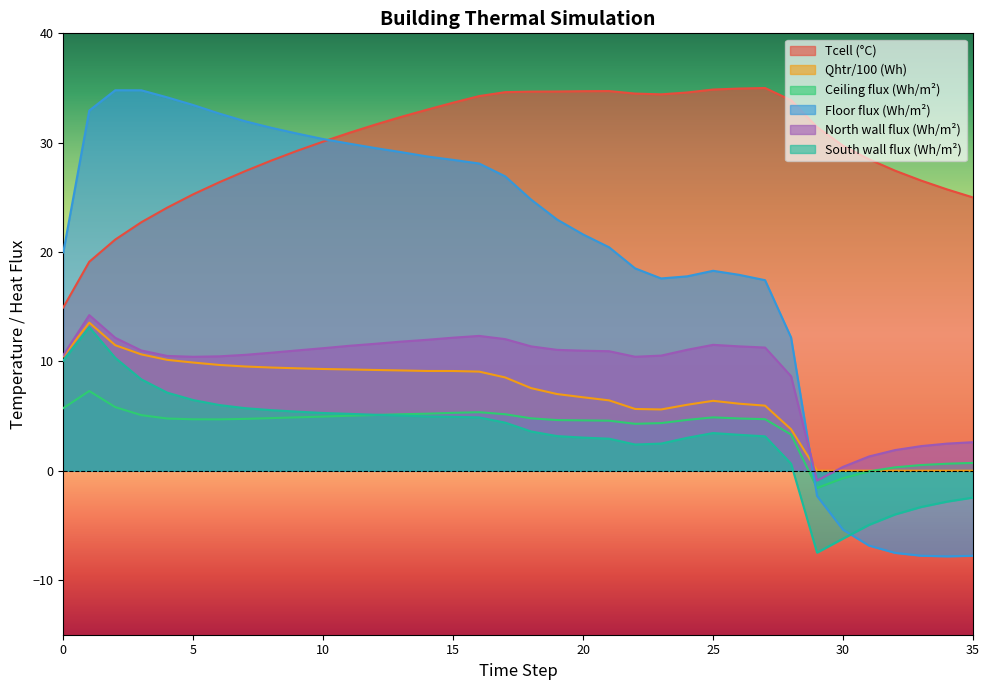

How many lines are shown in the chart?

6